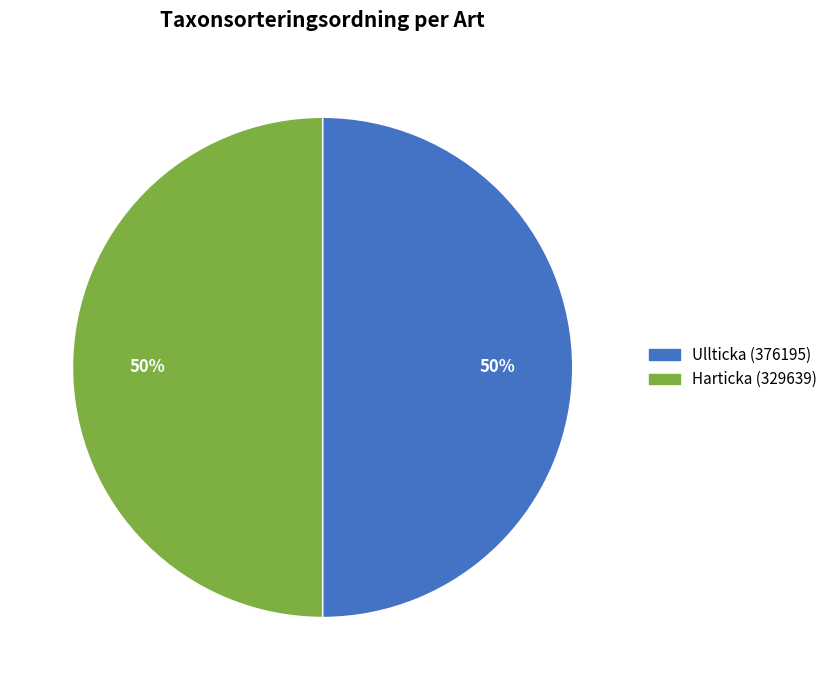

True or false: Harticka (329639) accounts for 50% of the total.

True